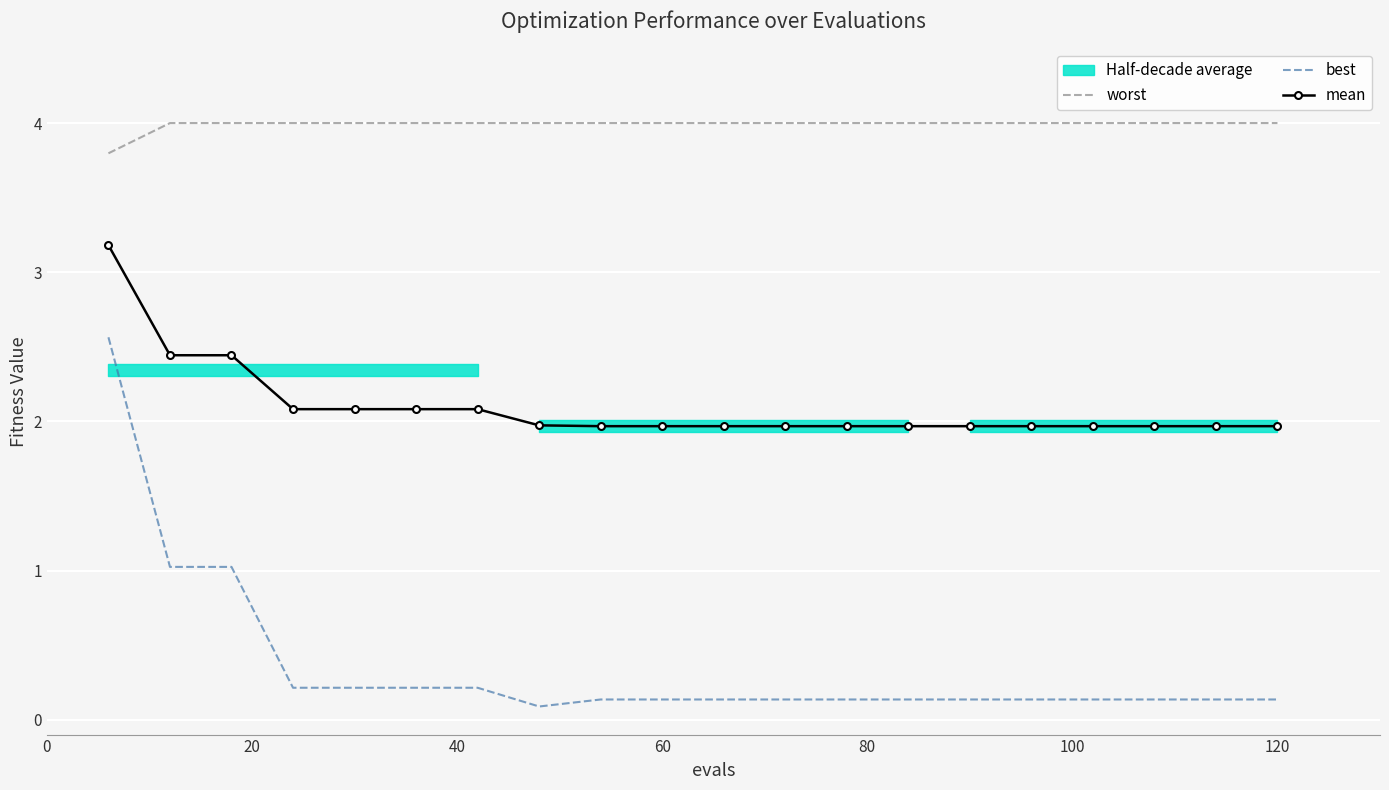

True or false: best has a value of 0.1 at 60.

True